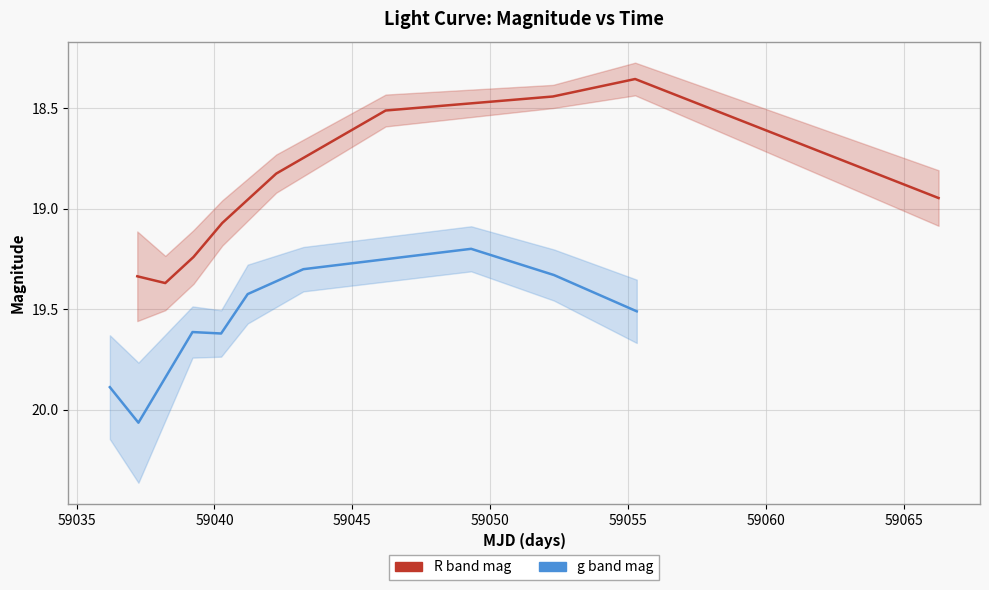

What is the maximum value shown in the chart?

20.1